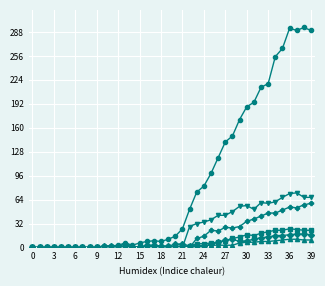

What is the maximum value shown in the chart?

294